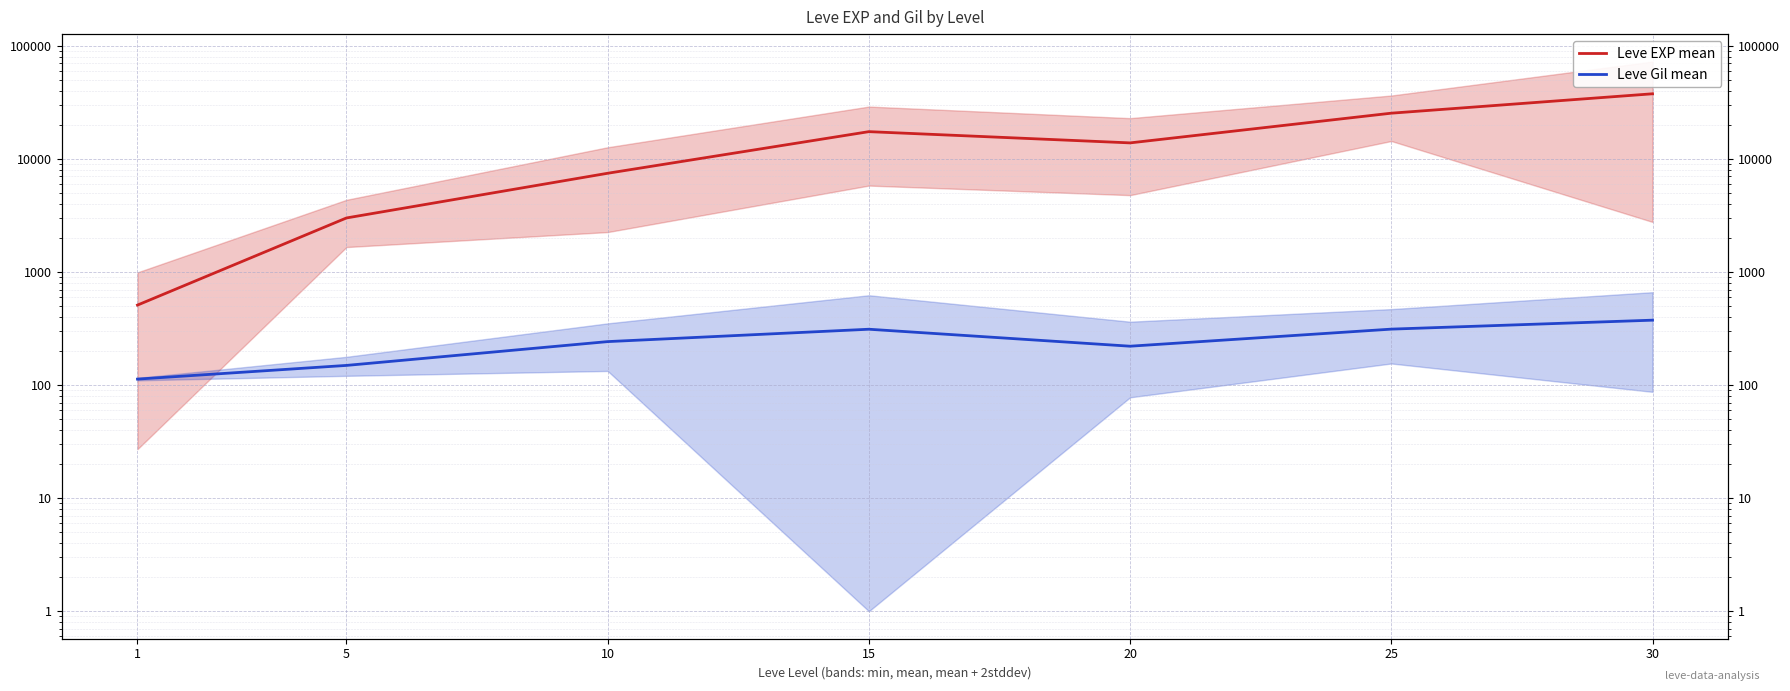

Is it true that Leve Gil mean equals 242.5 at 10?

True